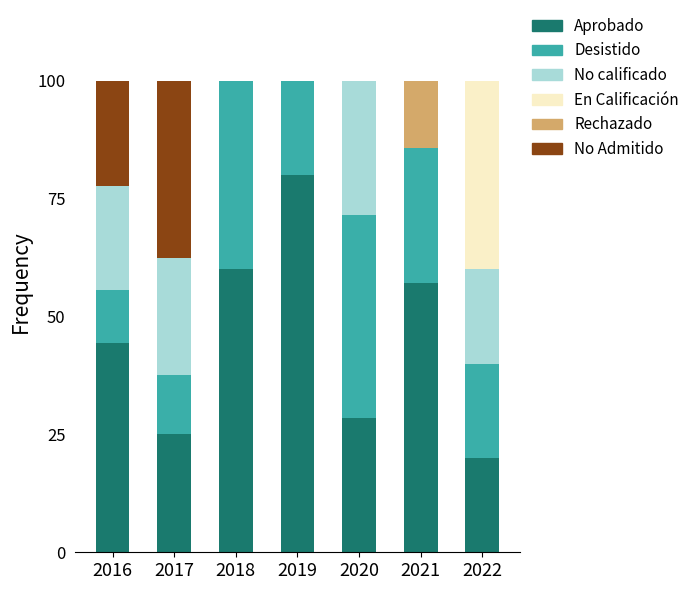

The value of Aprobado at 2019 is 110.5. True or false?

False